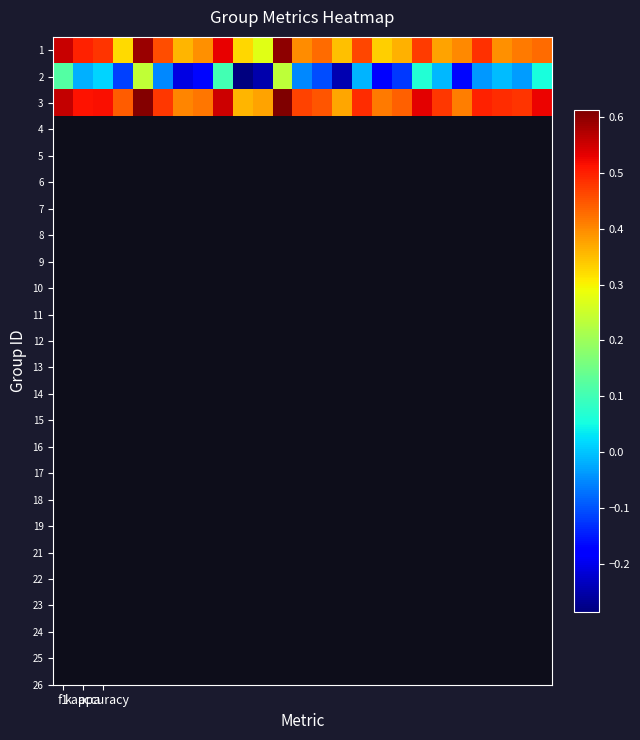

At how many categories does at least one series exceed 0?

25